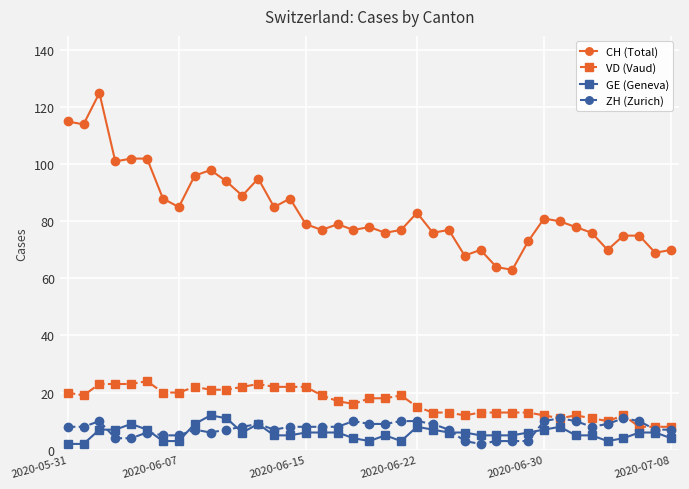

What is the value of the ZH (Zurich) point at the 36th from the left?

11